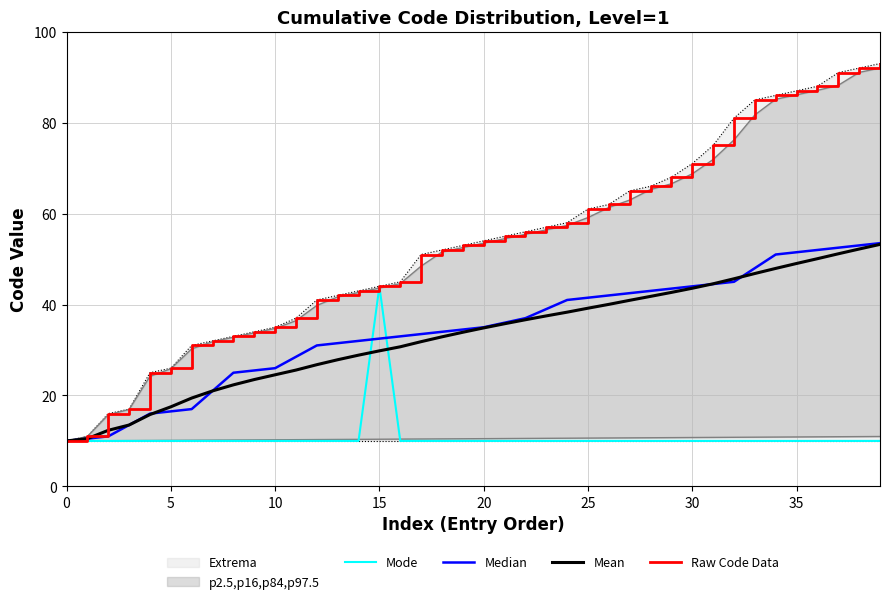

True or false: Mean and Raw Code Data intersect in this chart.

False